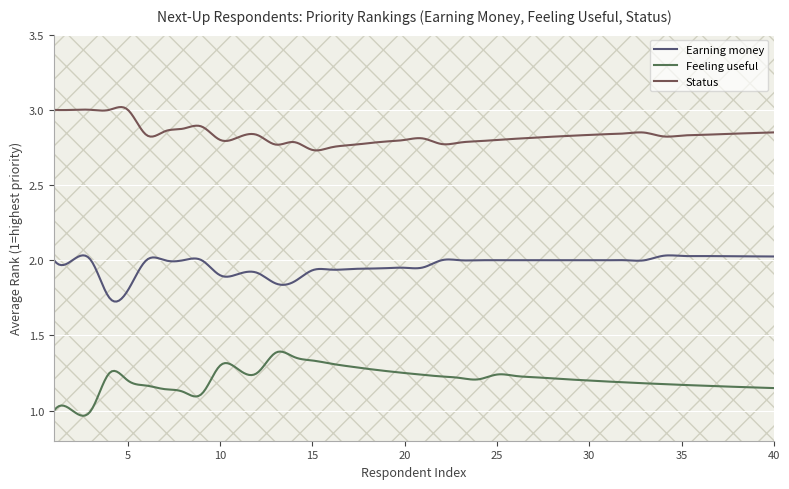

Rank the series by their maximum value, from highest to lowest.

Status, Earning money, Feeling useful